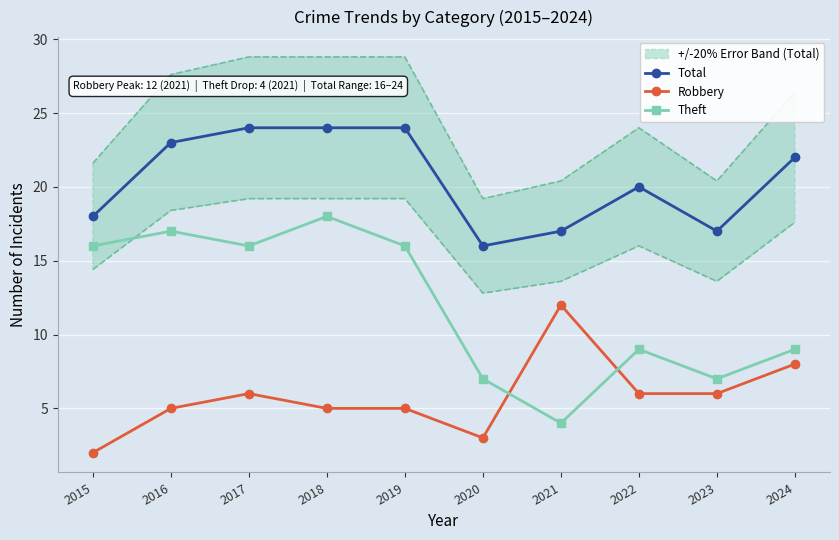

What is the sum of the Robbery values at 2019 and 2022?

11